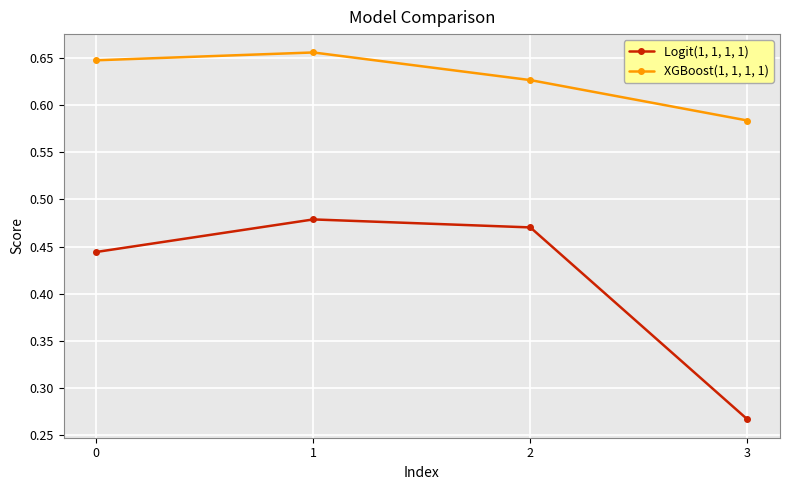

At which category does XGBoost(1, 1, 1, 1) reach its first local peak?

1